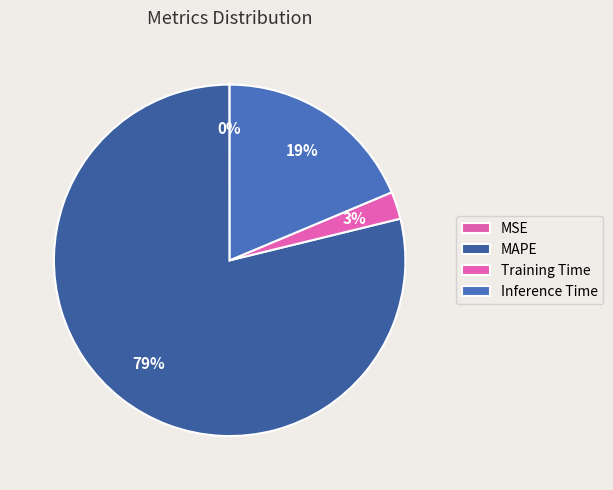

Is there a majority slice in this chart?

Yes